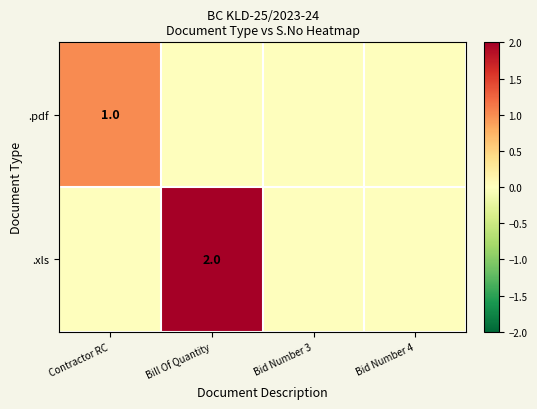

Is it true that .xls equals 2 at Bill Of Quantity?

True